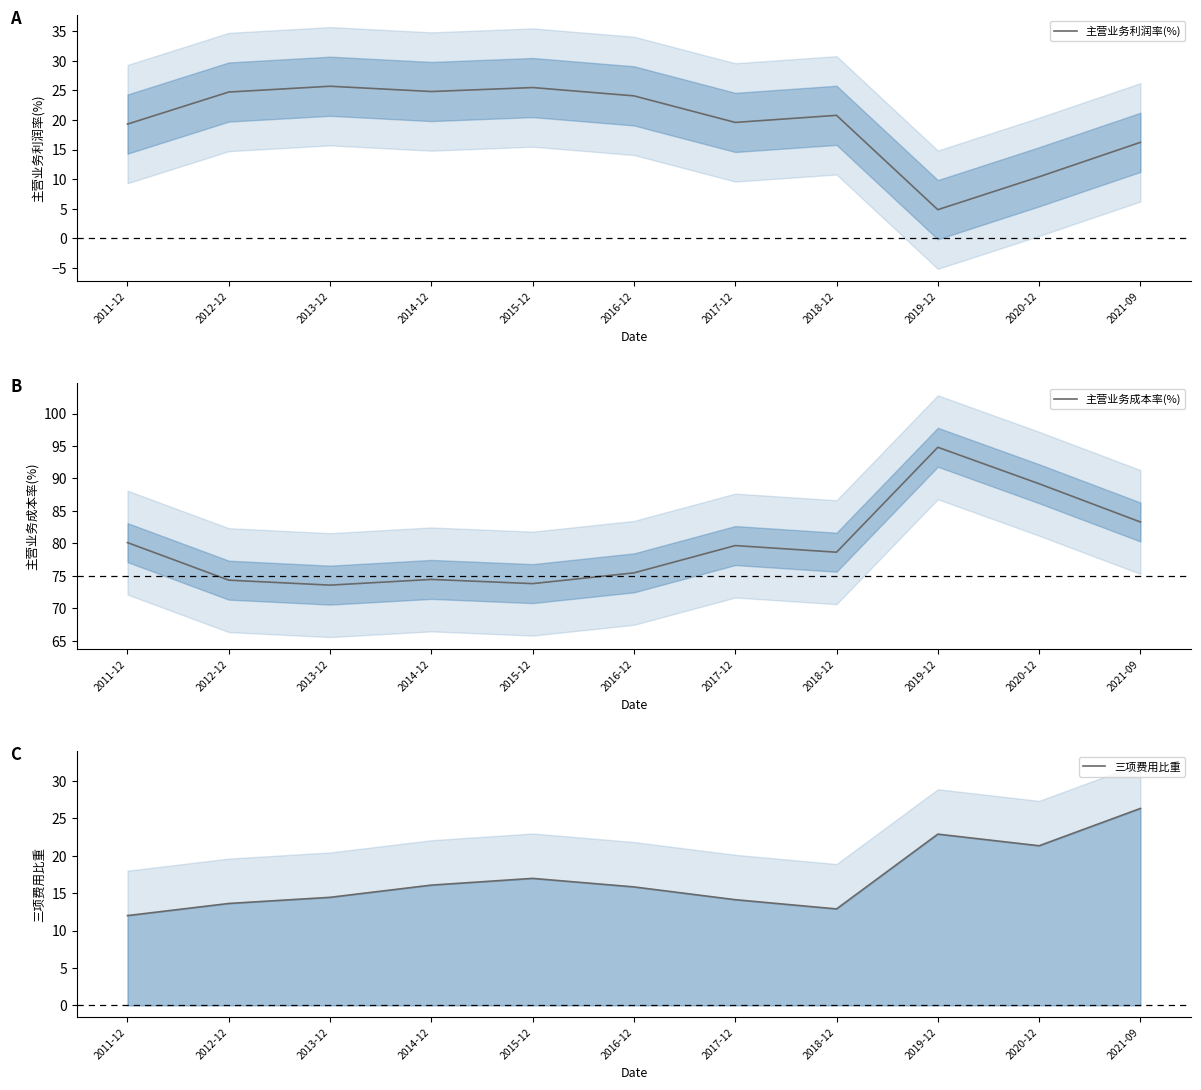

Which has a higher value, 2021-09 or 2020-12?

2021-09